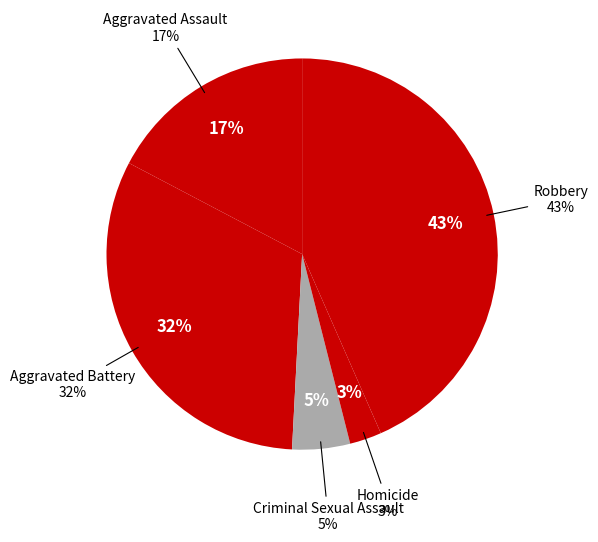

Count the number of slices in the pie.

5